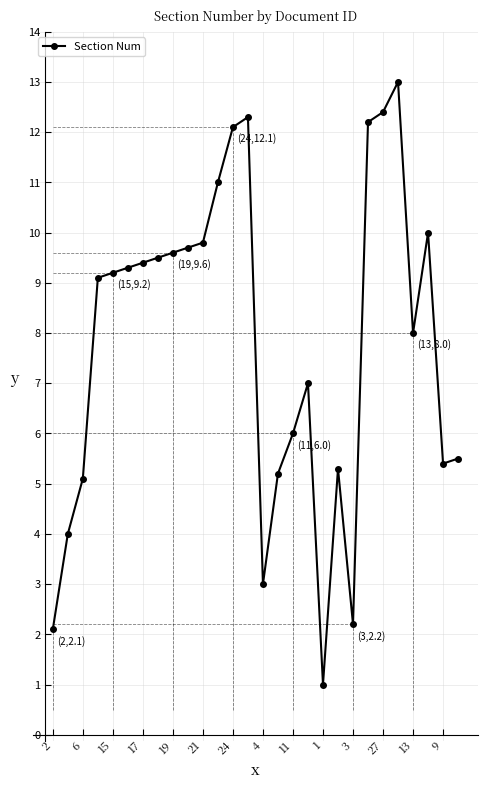

What is the average value?

7.8